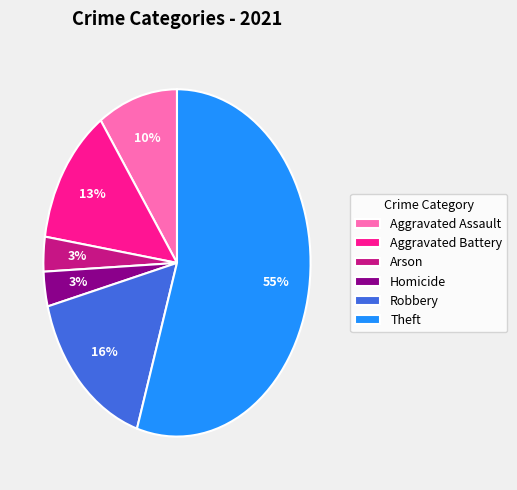

The Robbery slice represents 27% of the pie. True or false?

False